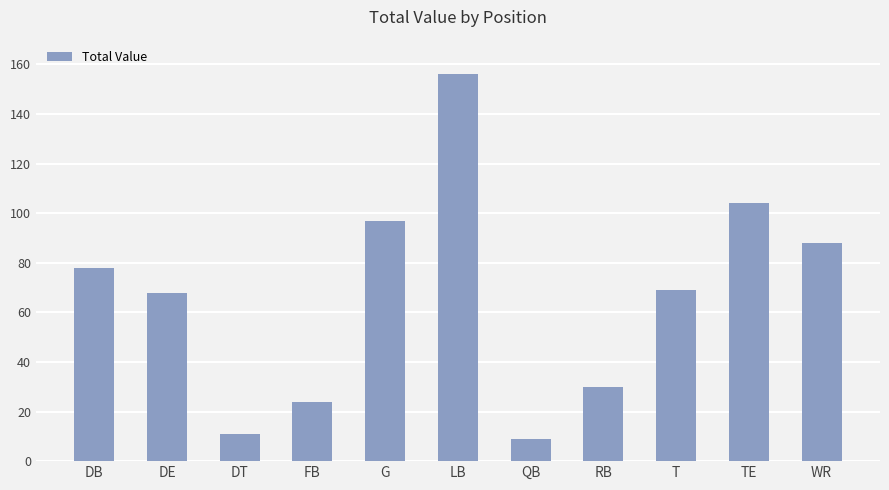

What is the difference between the values at QB and DB?

69